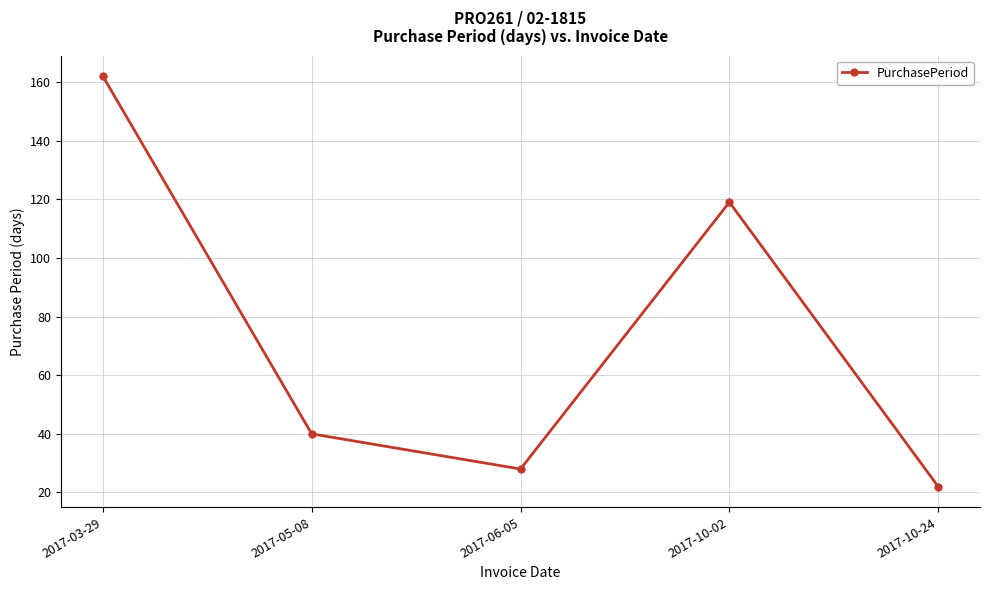

What is the change in value from 2017-03-29 to 2017-06-05?

-134